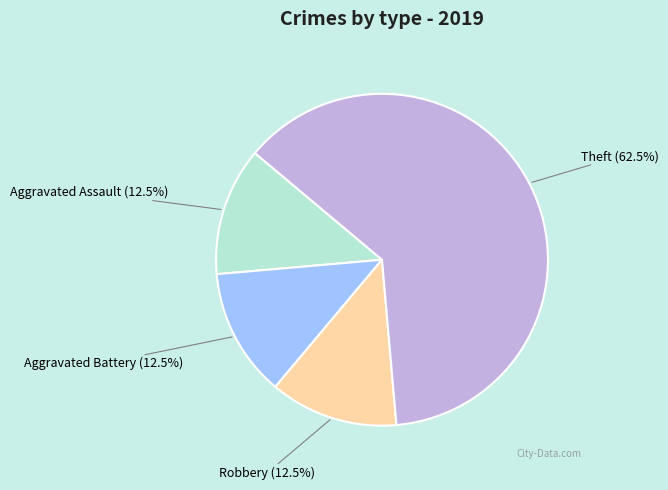

Combined, do Theft and Robbery account for over 50%?

Yes